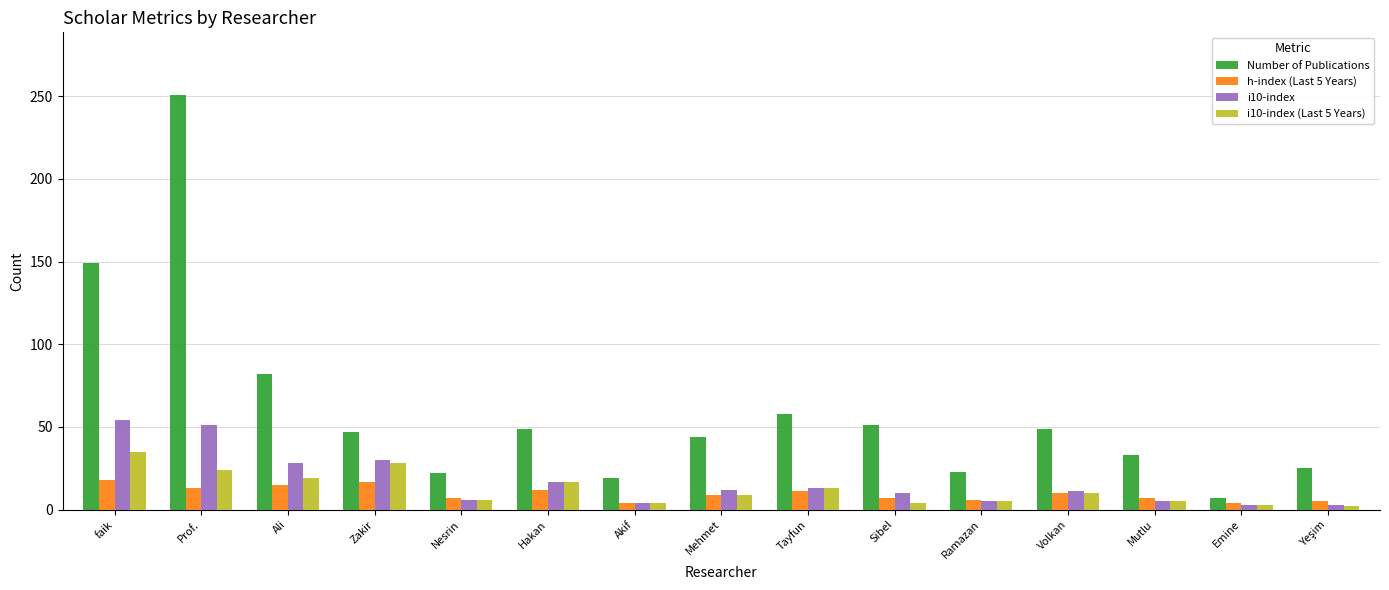

Where does the Number of Publications series first go above 47?

faik